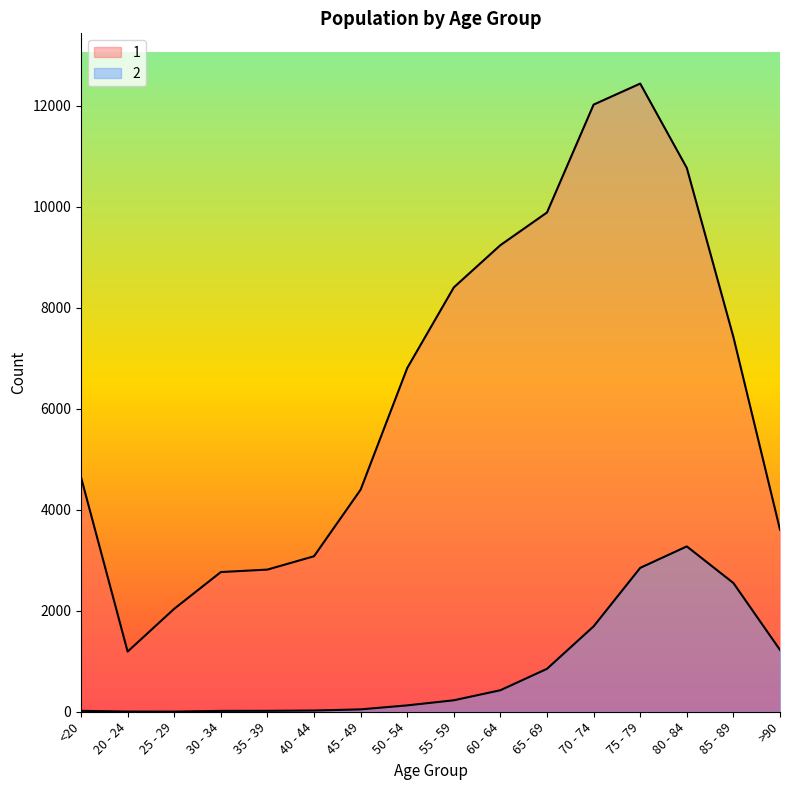

Reading left to right, transcribe all the data shown in this chart.

1: 4641	1191	2038	2765	2814	3078	4396	6803	8400	9236	9883	12018	12434	10764	7417	3604
2: 18	4	3	17	18	24	47	126	227	426	850	1690	2848	3273	2548	1224